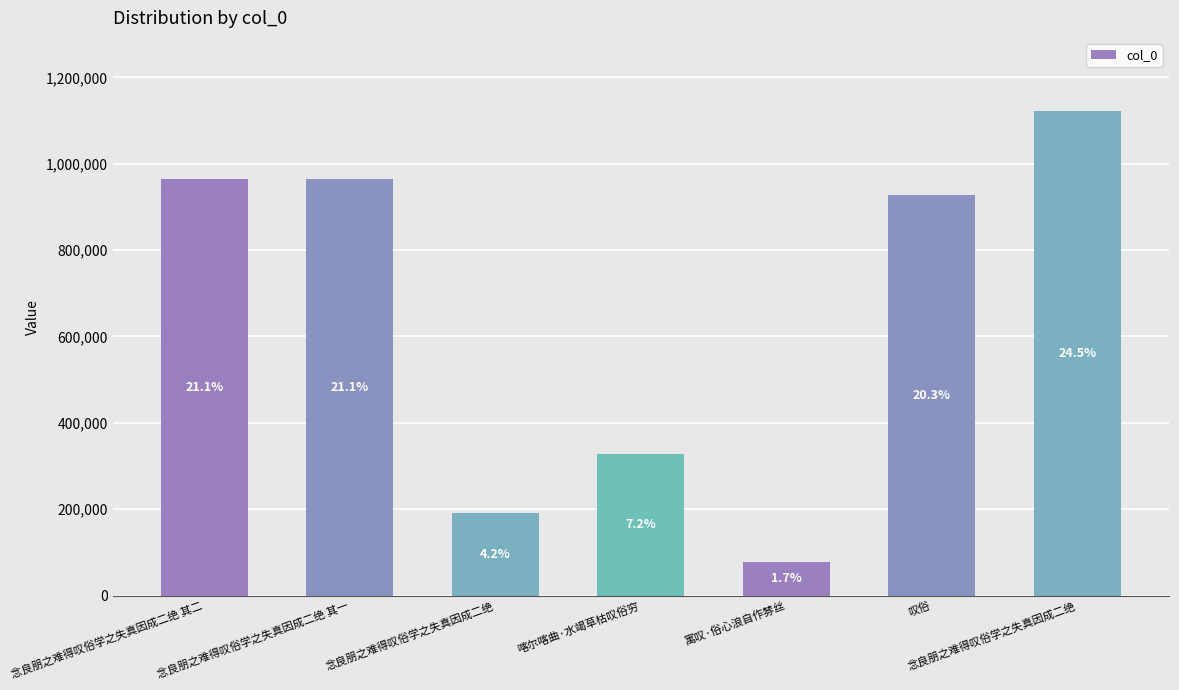

Reading left to right, extract all data points from this chart.

念良朋之难得叹俗学之失真因成二绝 其二=965551	念良朋之难得叹俗学之失真因成二绝 其一=965550	念良朋之难得叹俗学之失真因成二绝=190646	喀尔喀曲·水竭草枯叹俗穷=328126	寓叹·俗心浪自作棼丝=78293	叹俗=928545	念良朋之难得叹俗学之失真因成二绝=1122981